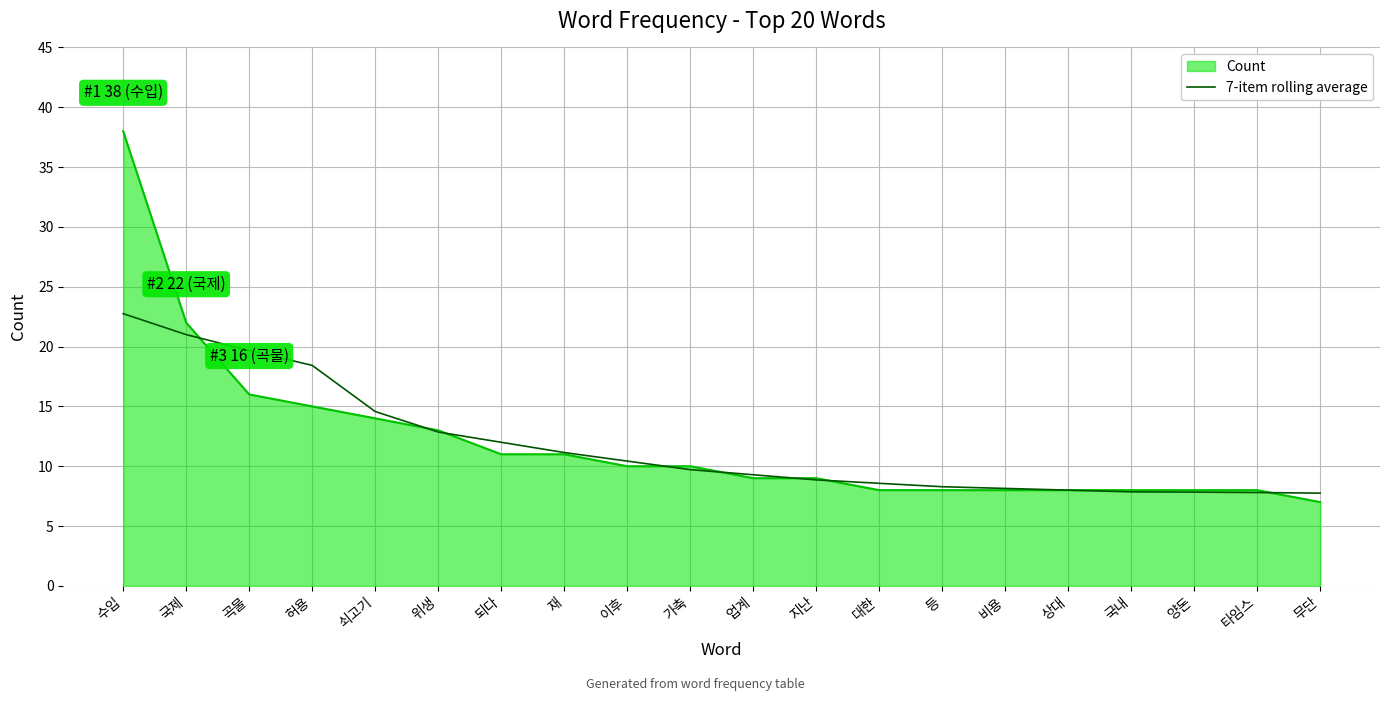

The value of Count at 쇠고기 is 14.0. True or false?

True